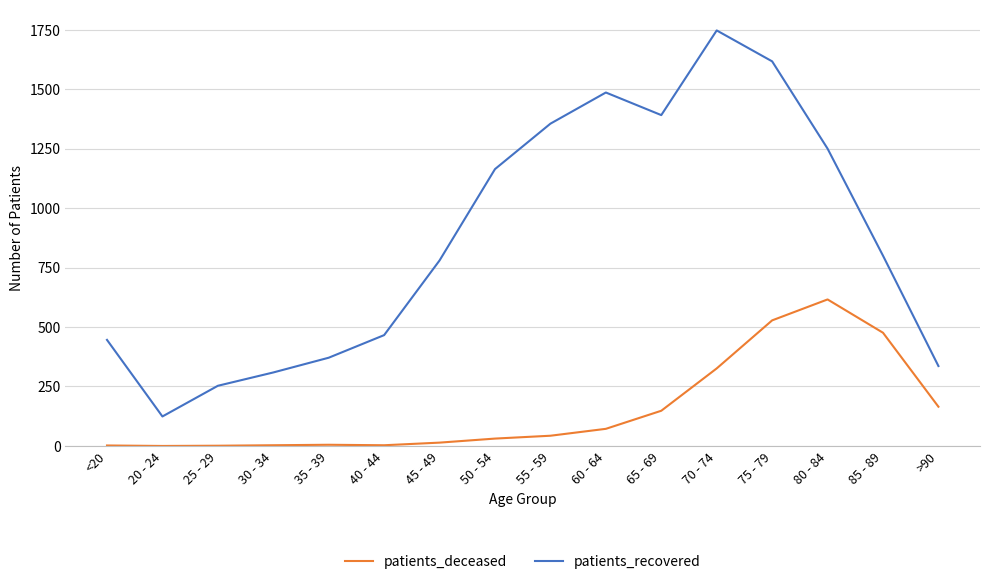

Does the chart have visible grid lines?

Yes